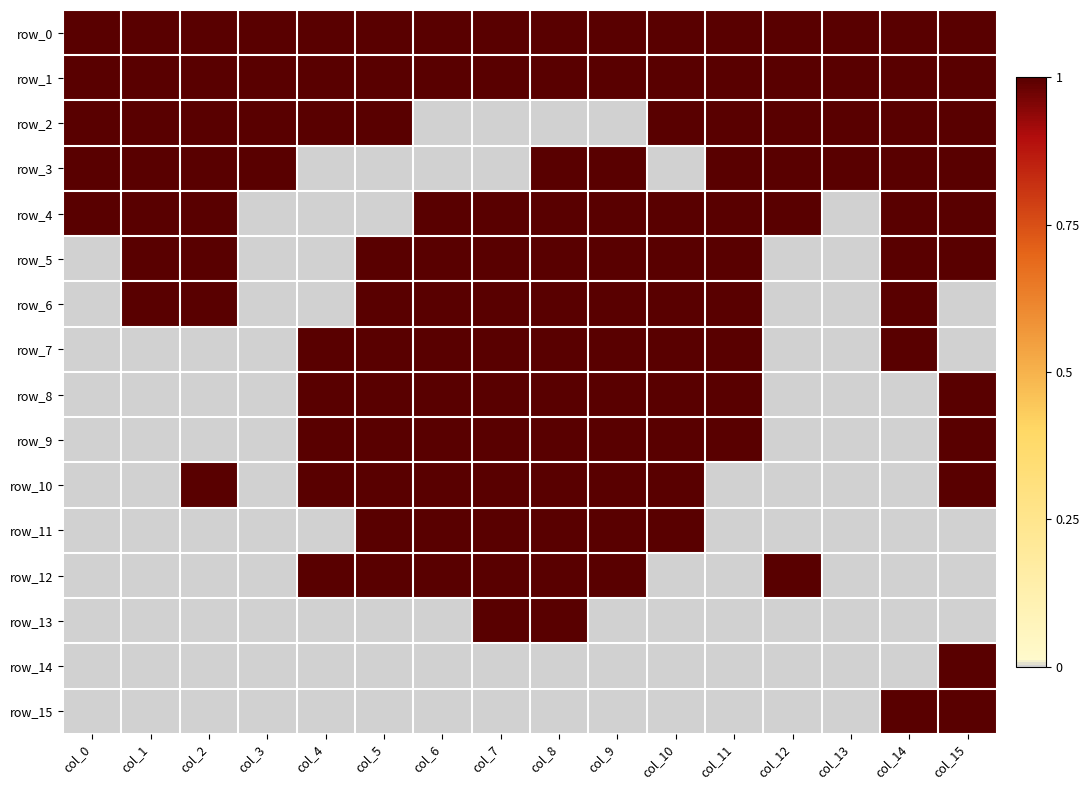

Which series has the largest total across all categories?

row_0